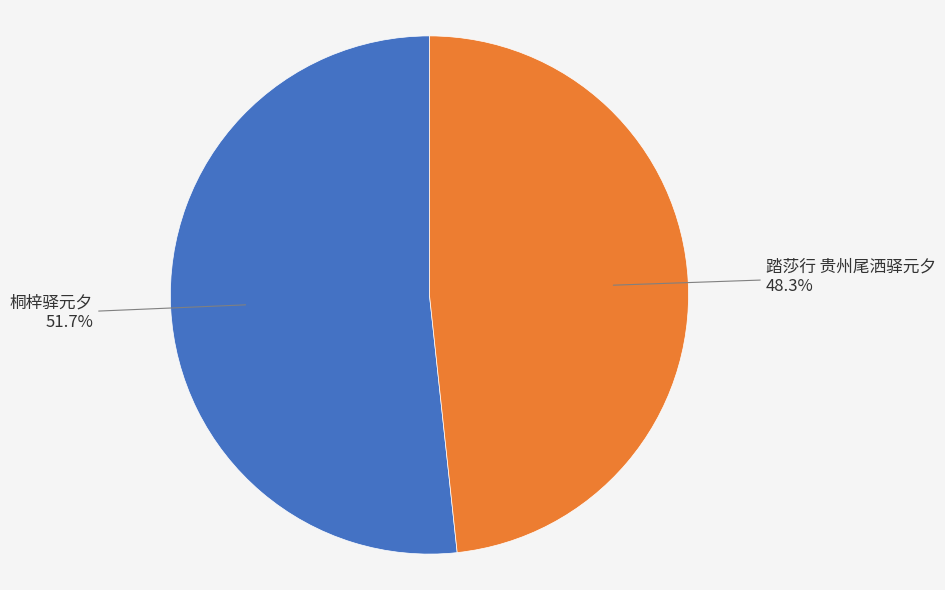

Is there any slice that represents more than half of the pie?

Yes